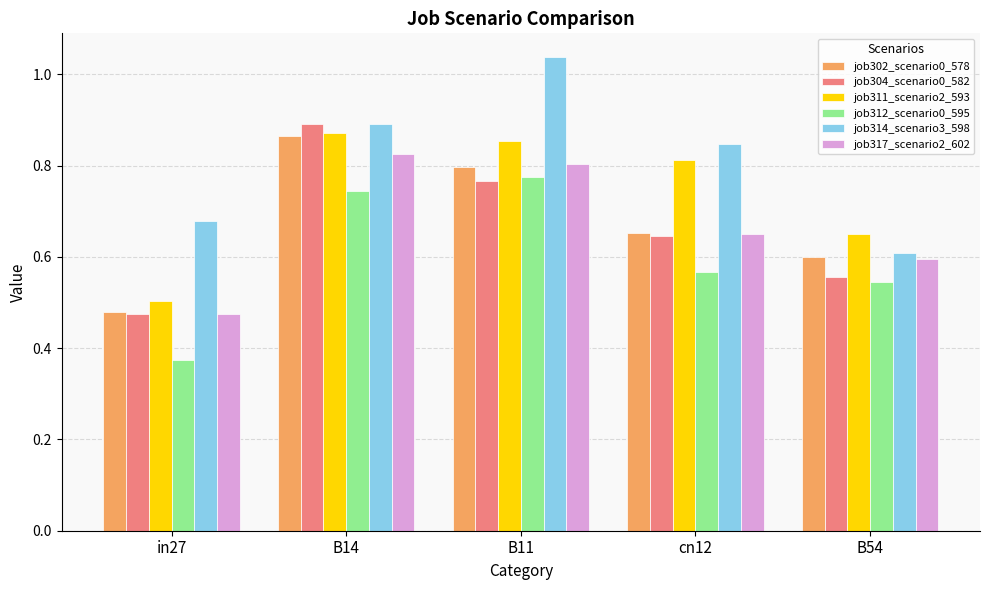

The job304_scenario0_582 series shows 0.2 at in27. True or false?

False